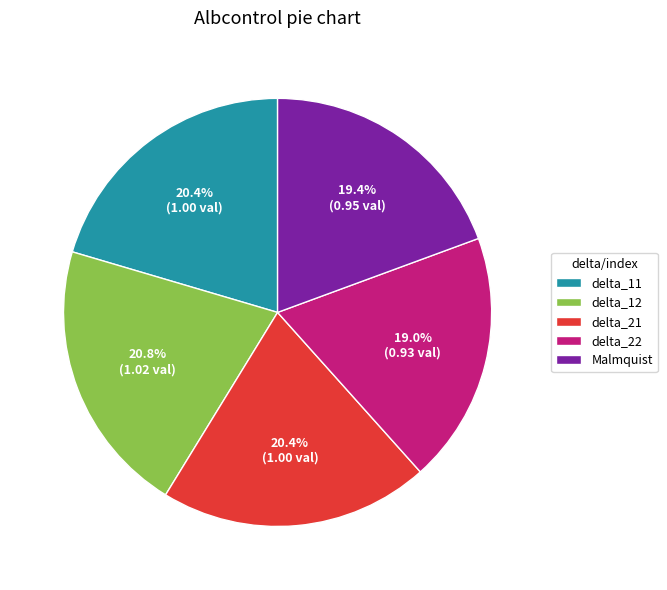

To the nearest percent, what percentage of the pie is delta_11?

20%